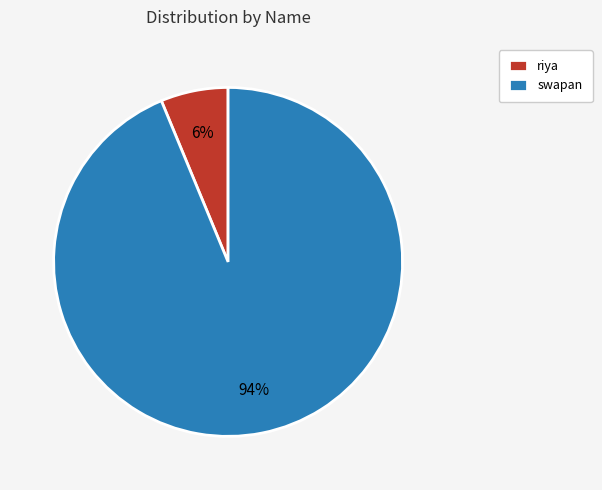

Do riya and swapan together represent more than half of the pie?

Yes